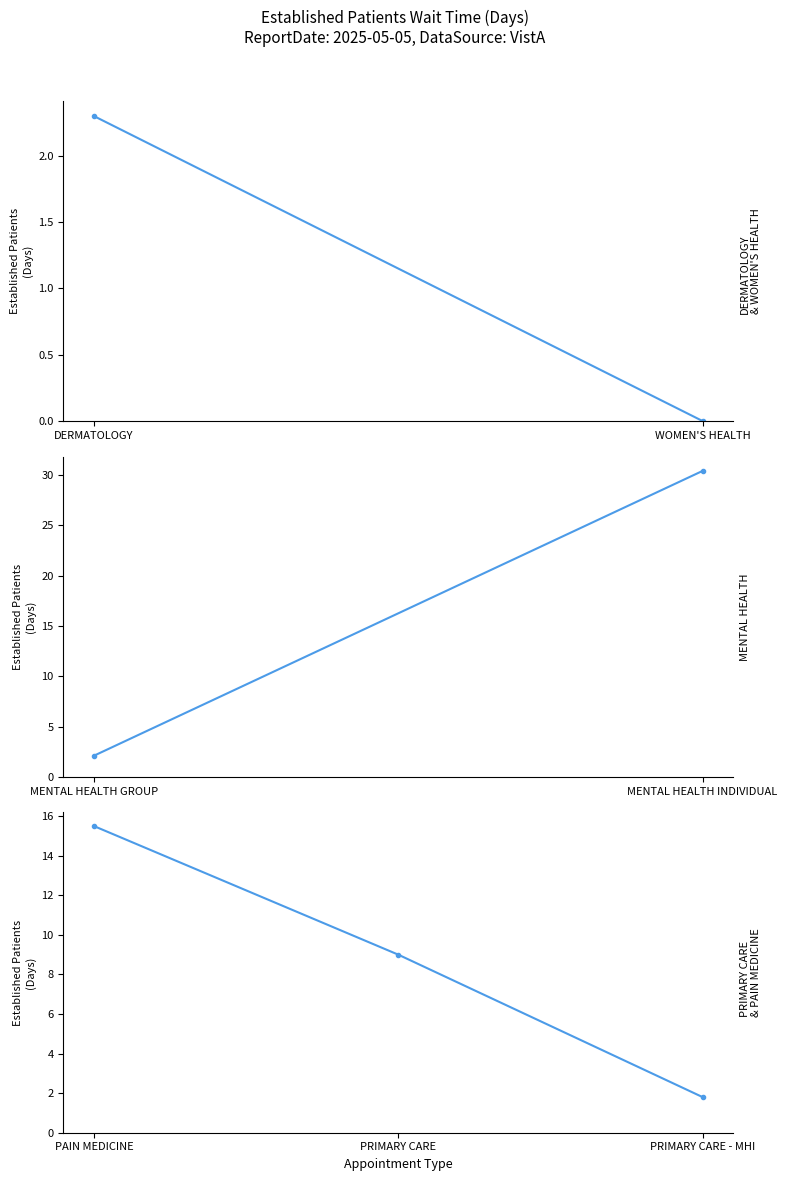

Where is the data nearest to the value 8?

PRIMARY CARE